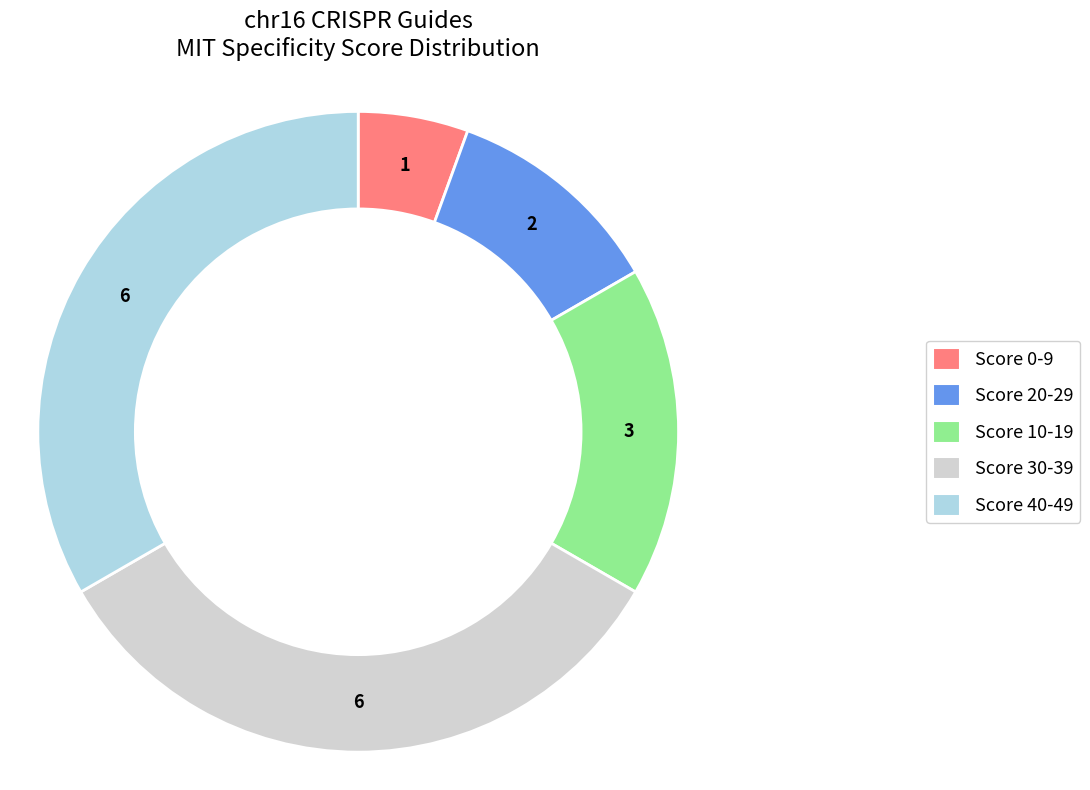

Is there a majority slice in this chart?

No